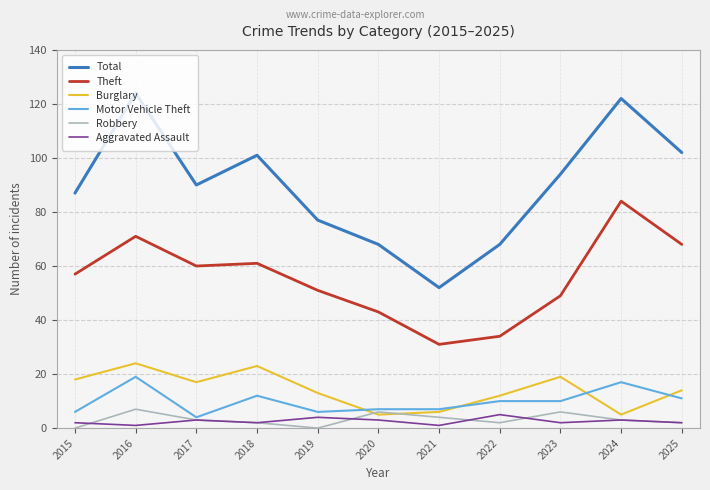

How many values in the Motor Vehicle Theft series are below 10?

5